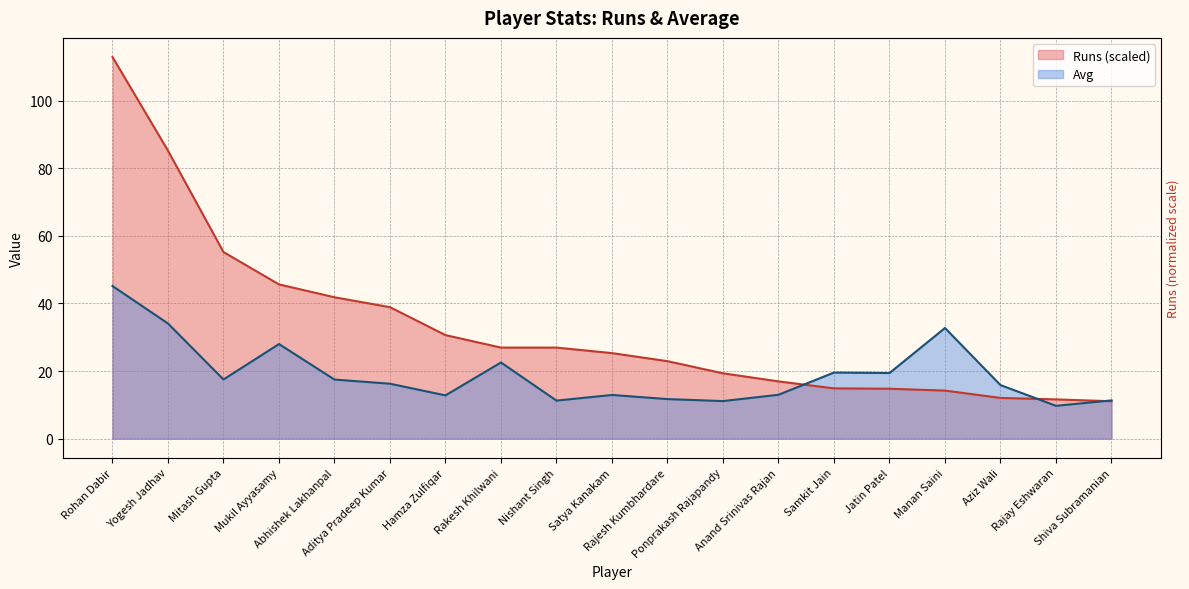

What are all the series names shown in the legend?

Avg, Runs